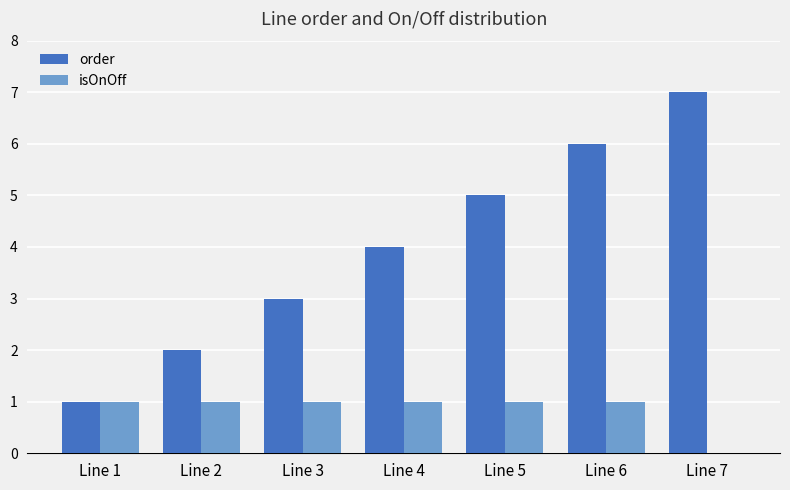

True or false: isOnOff has a value of 1 at Line 5.

True